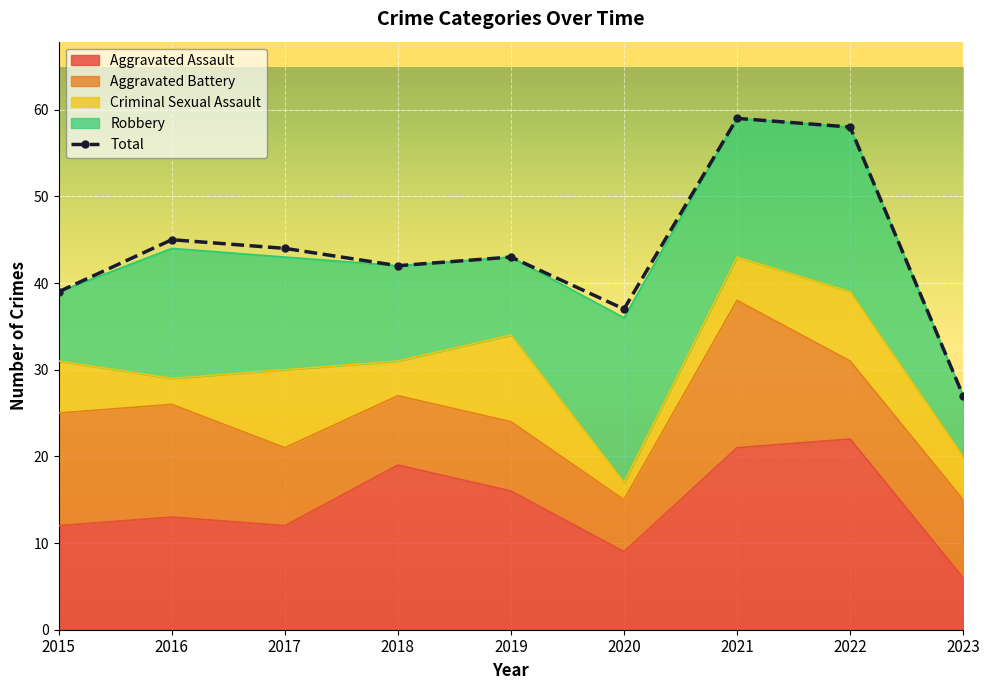

What is the value of the Aggravated Battery point at the 4th from the left?

8